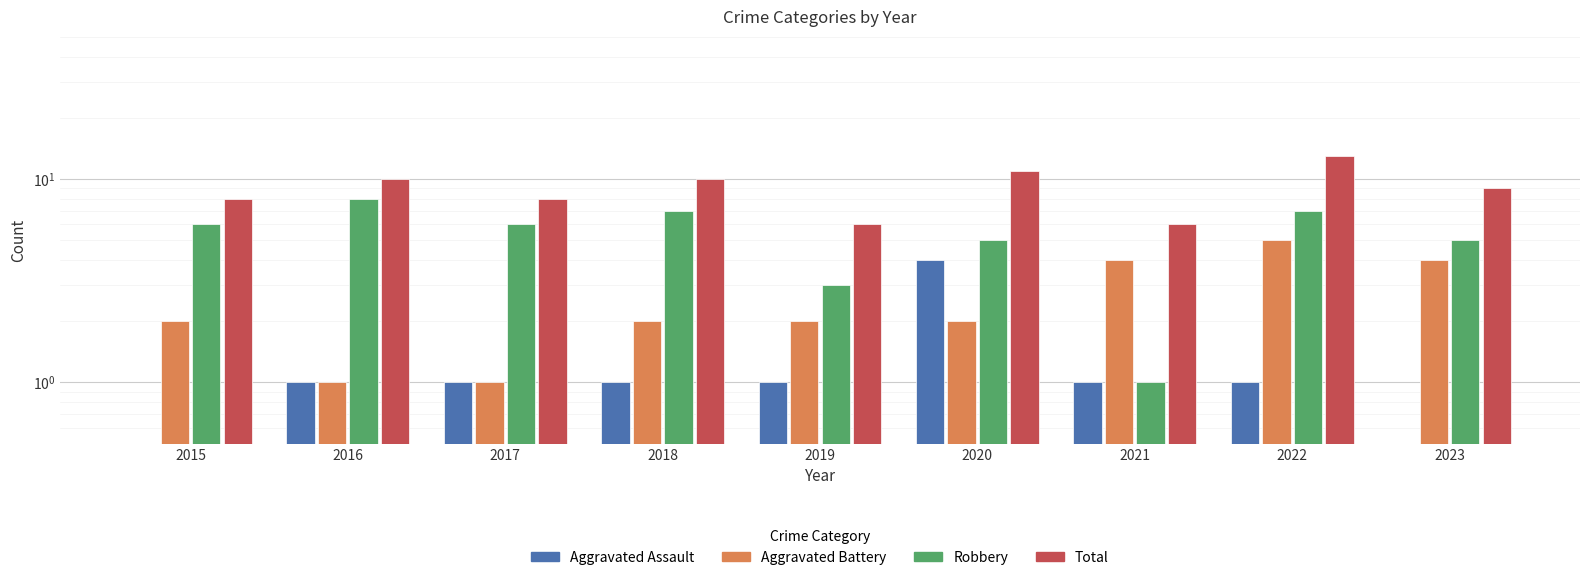

The value of Total at 2019 is 6. True or false?

True